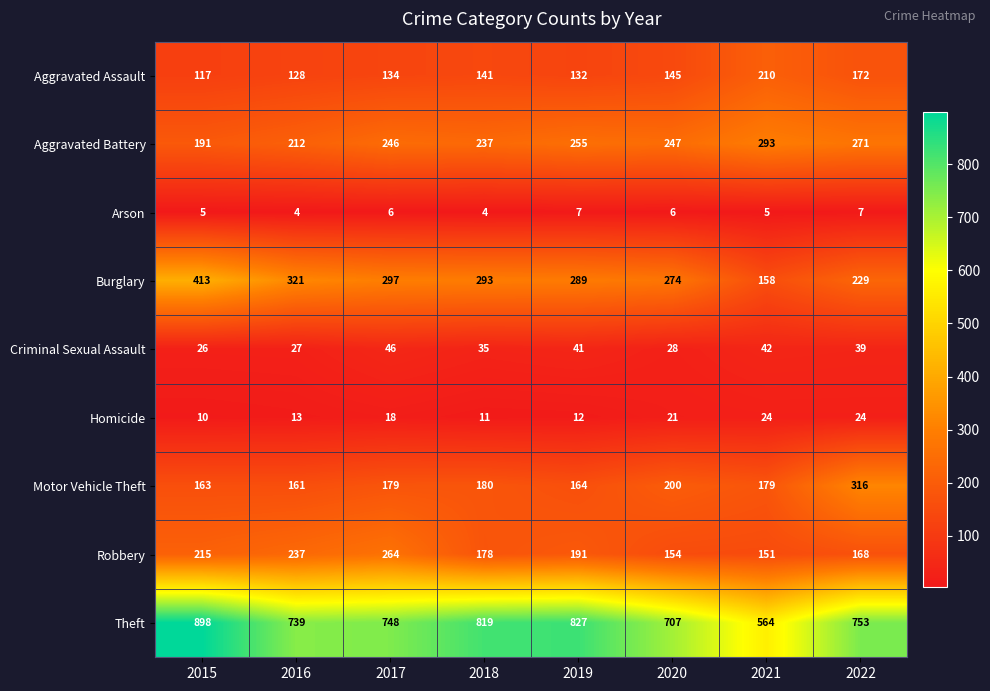

What is the greatest value displayed?

898